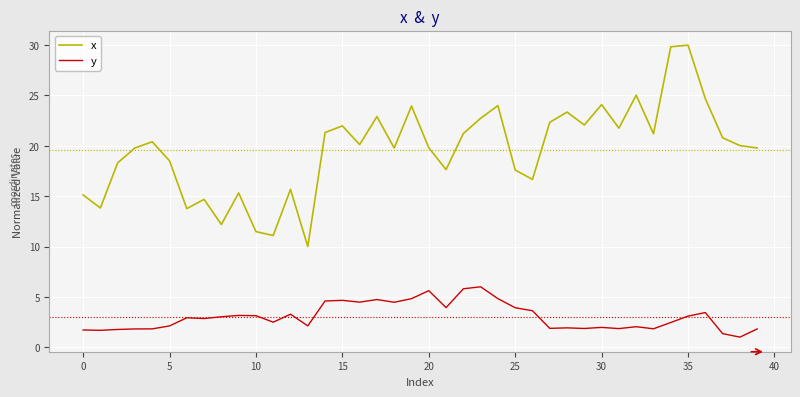

How many interior local peaks does the x series have?

12